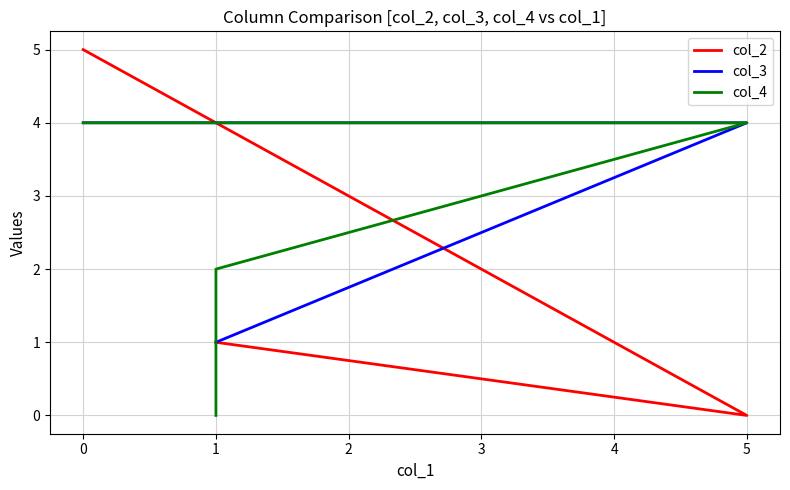

Is the value of col_4 at 0 greater than the value of col_3 at 1?

Yes